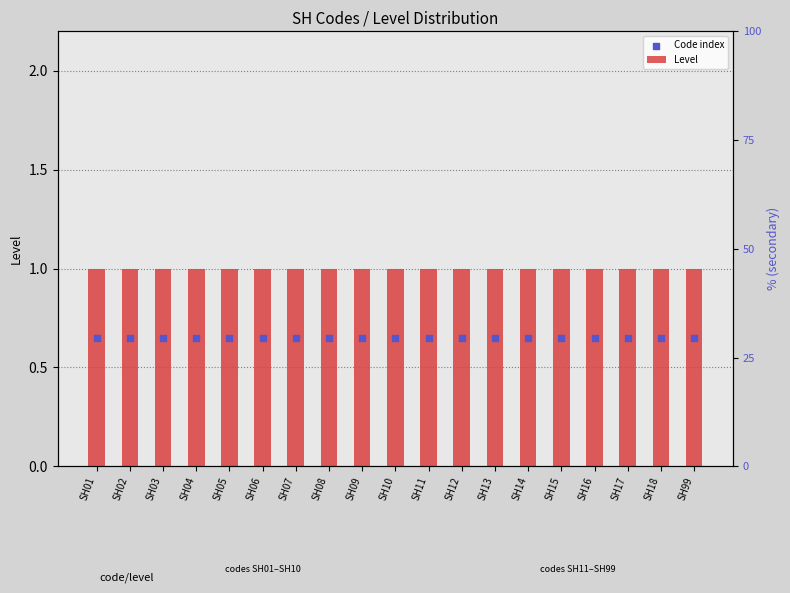

Which series has the largest Y range (max minus min)?

Level